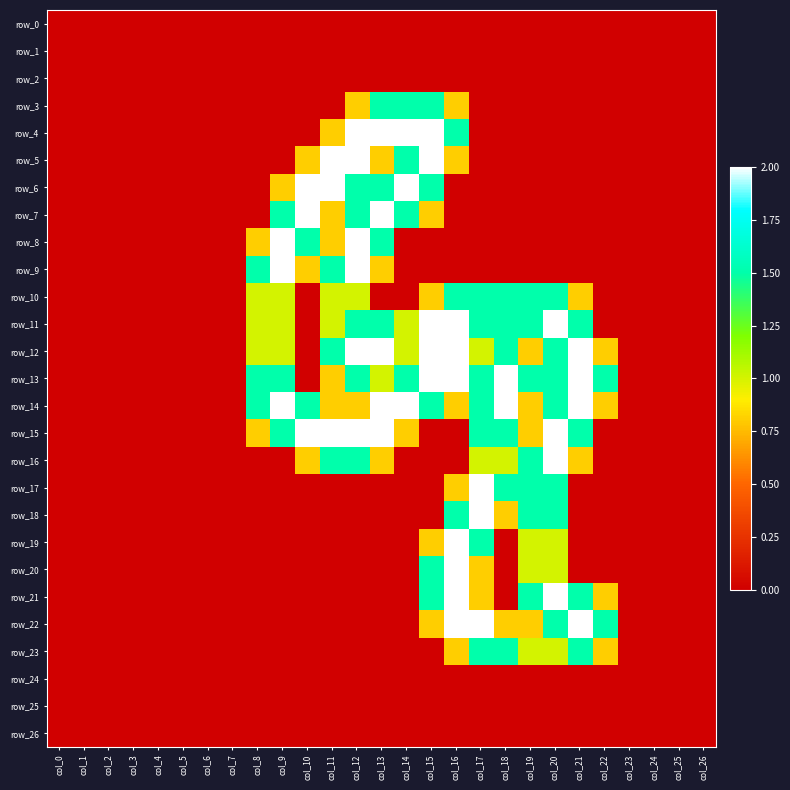

Which series changed the most between col_13 and col_23?

row_4